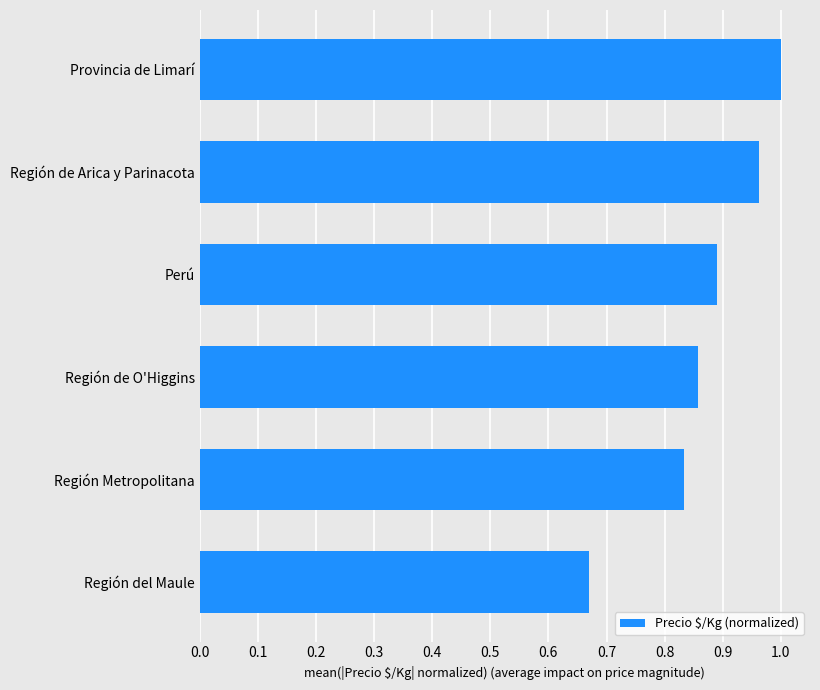

Does the chart contain any negative values?

No